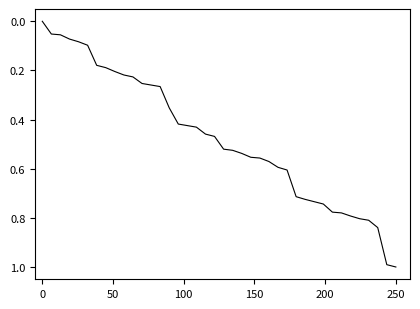

Does the chart have visible grid lines?

No